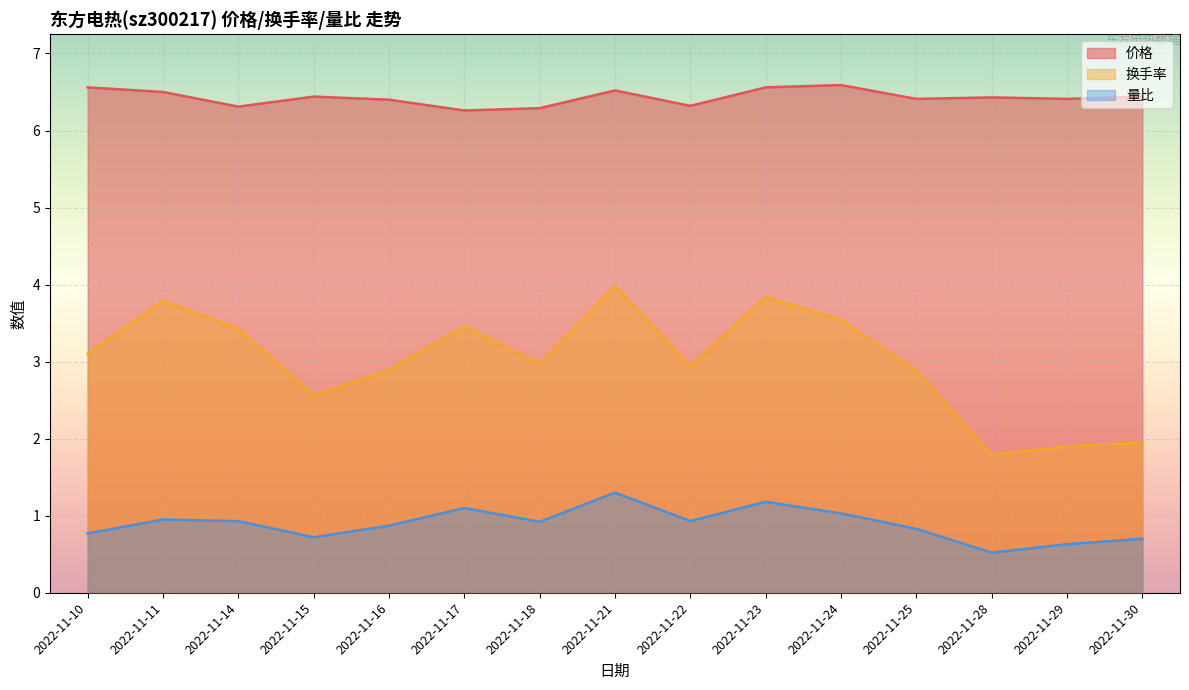

How many lines are shown in the chart?

3